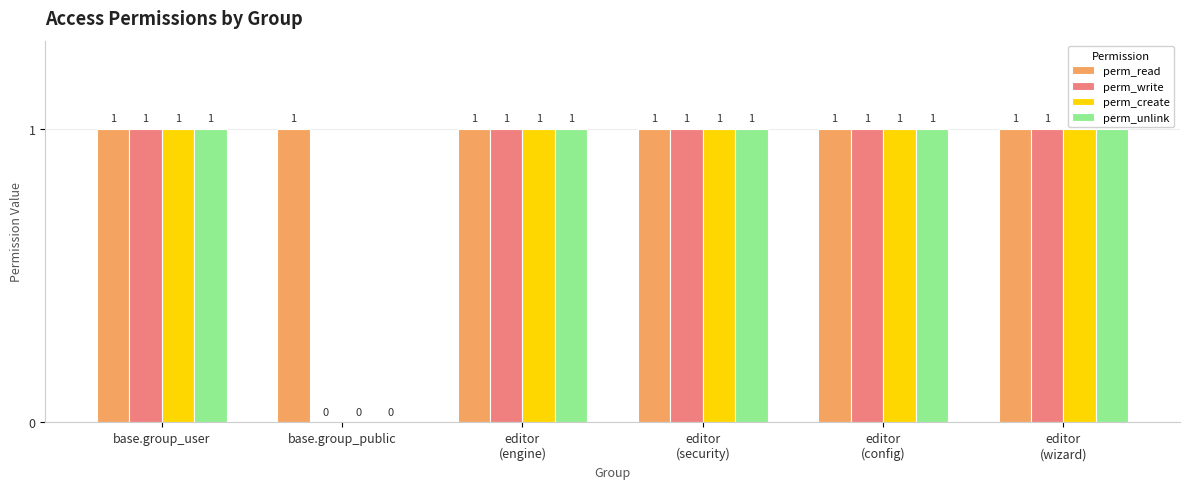

Are the bars horizontal?

No